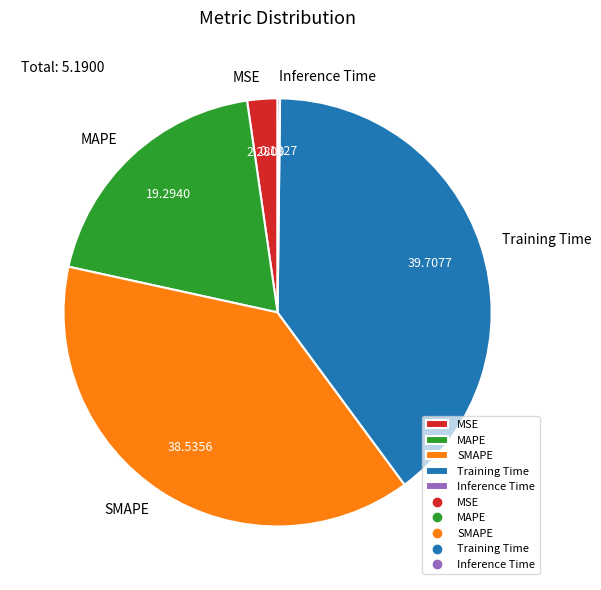

Does any single category account for the majority?

No